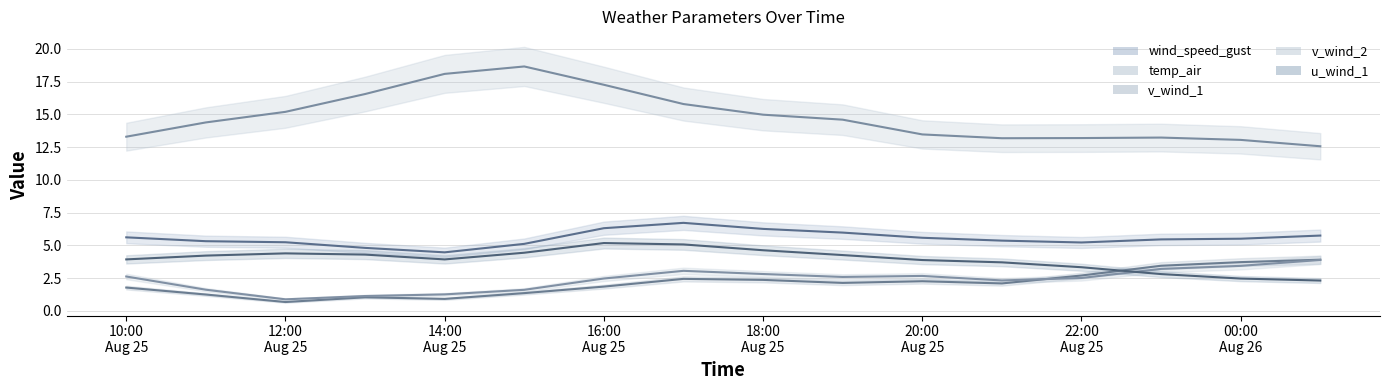

What is the total value across all series at 18:00 Aug 25?

31.1